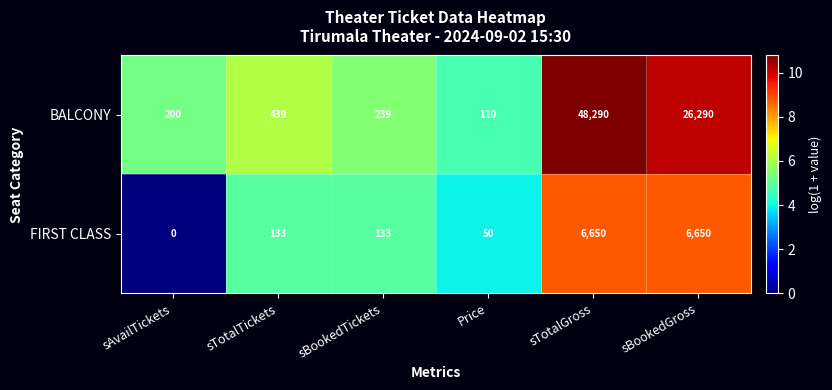

What is the average value of the FIRST CLASS series?

2269